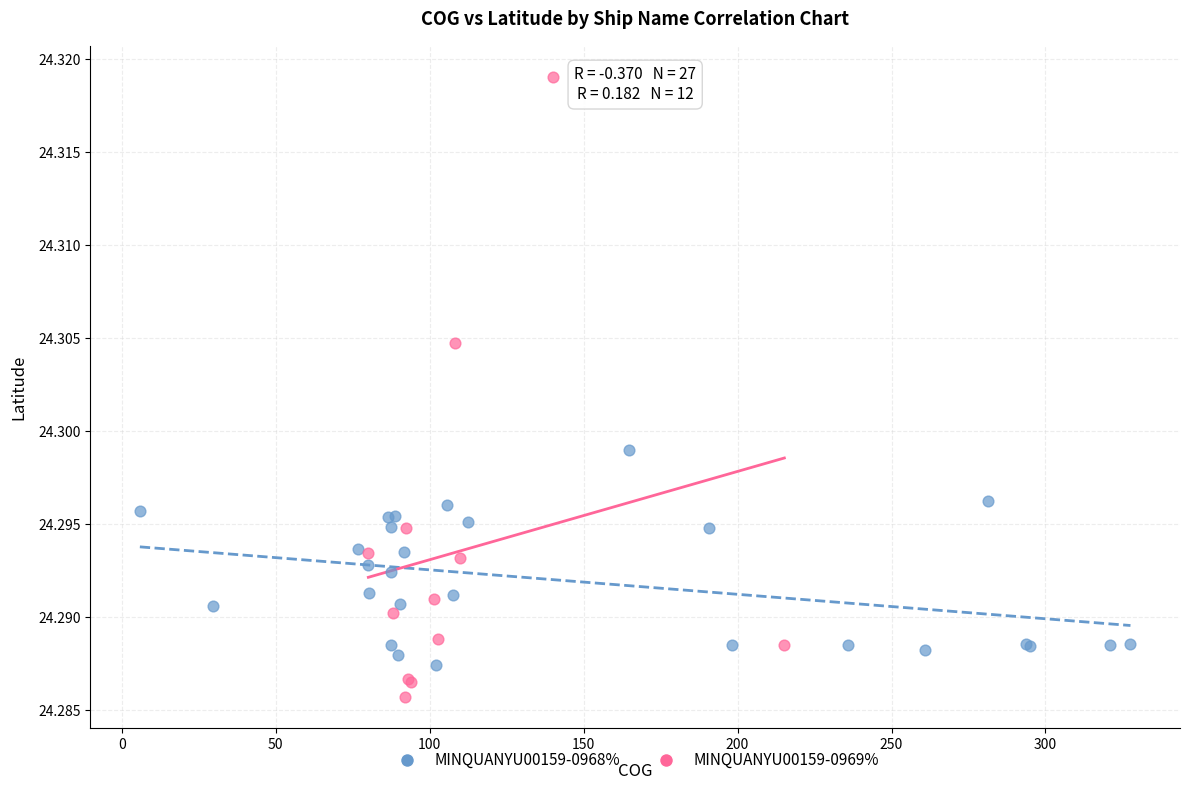

Which series has the largest Y range (max minus min)?

MINQUANYU00159-0969%